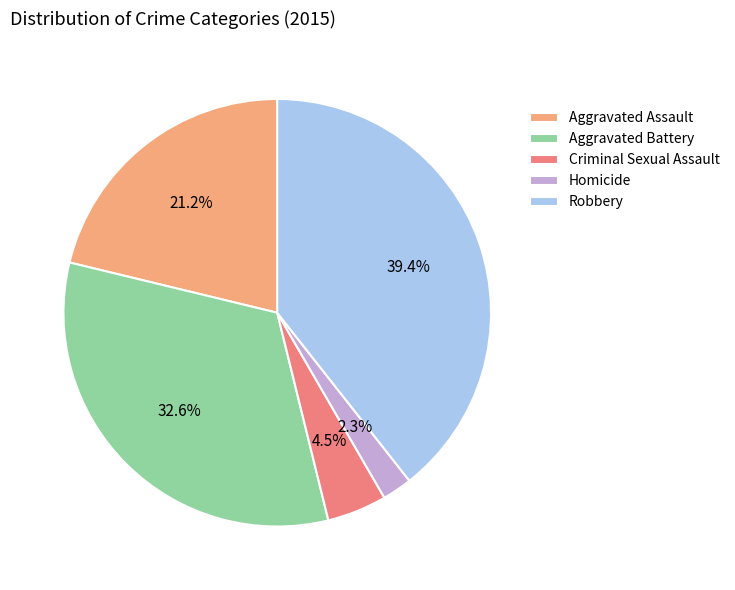

Between Aggravated Assault and Aggravated Battery, which is larger?

Aggravated Battery